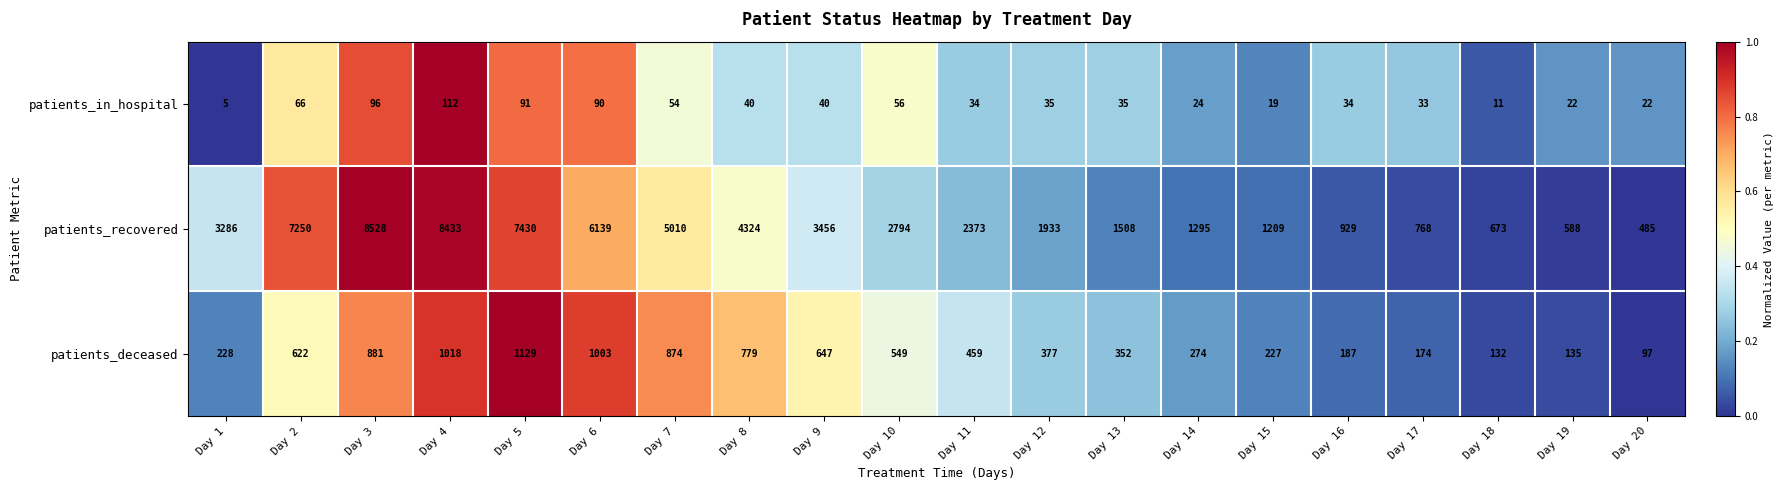

What is the lowest value of the patients_recovered series?

485